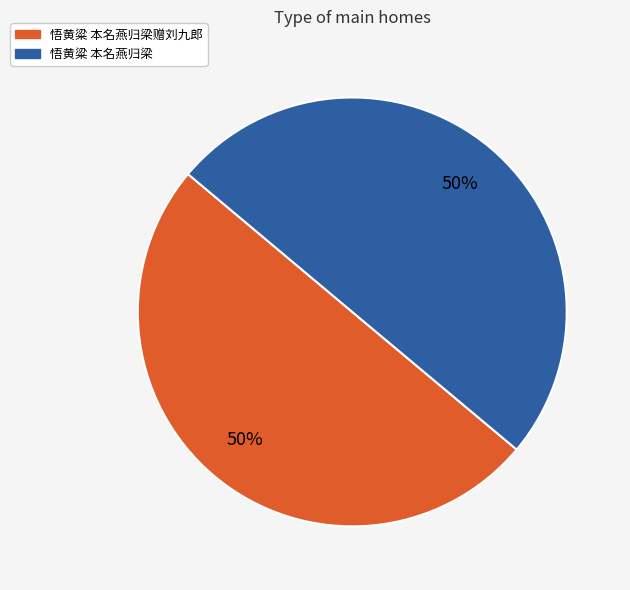

To the nearest percent, what is the average slice percentage?

50%